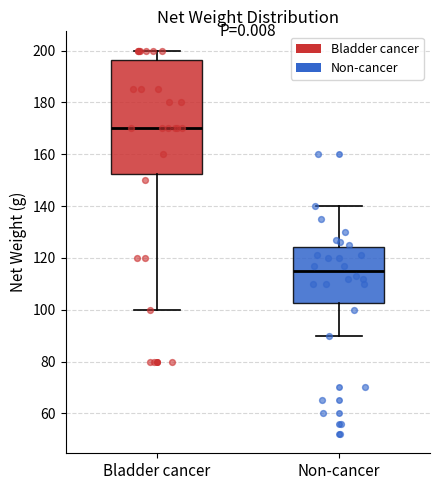

Which box's median line is the highest?

Bladder cancer